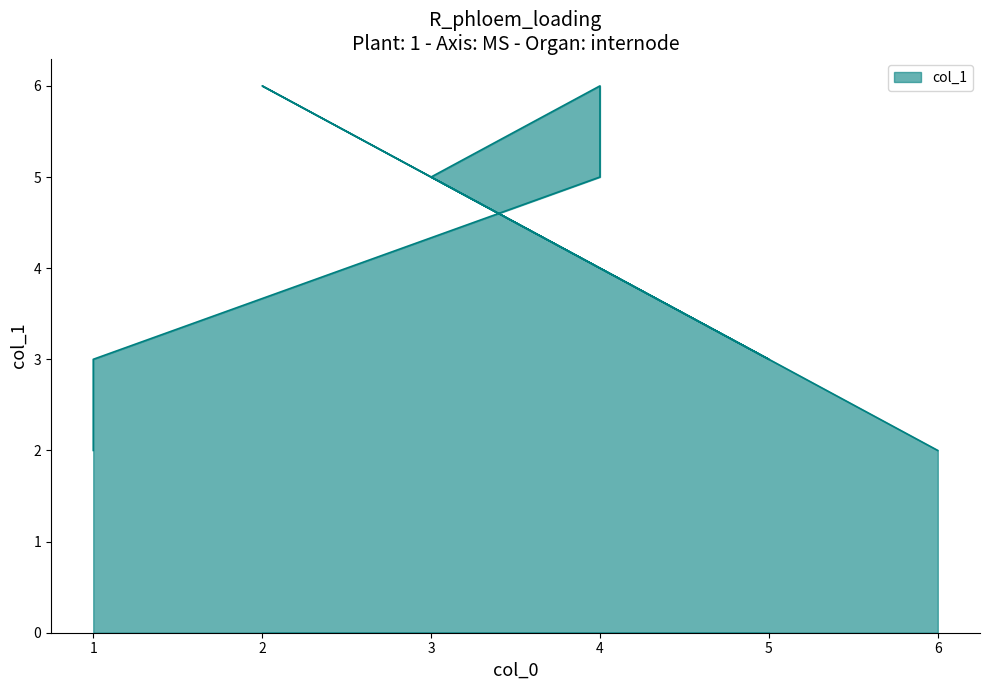

What is the ratio of the value at 1 to the value at 2?

0.5